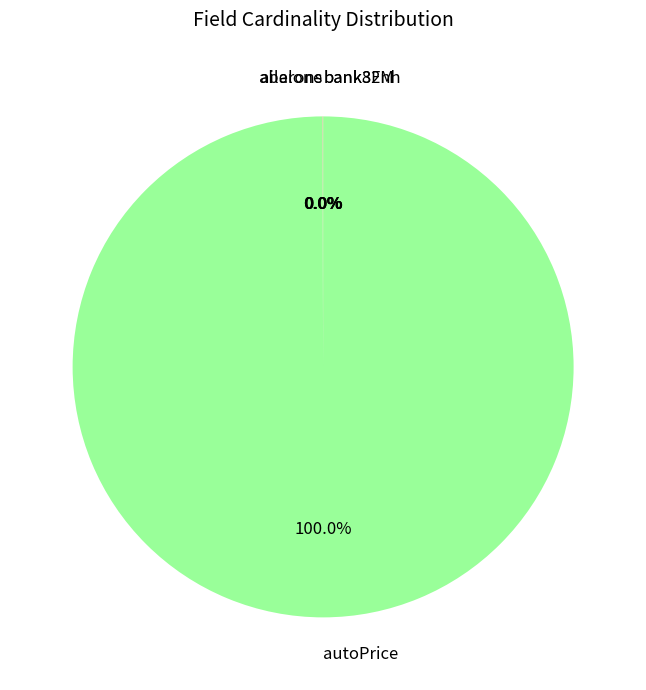

Which category accounts for the majority?

autoPrice